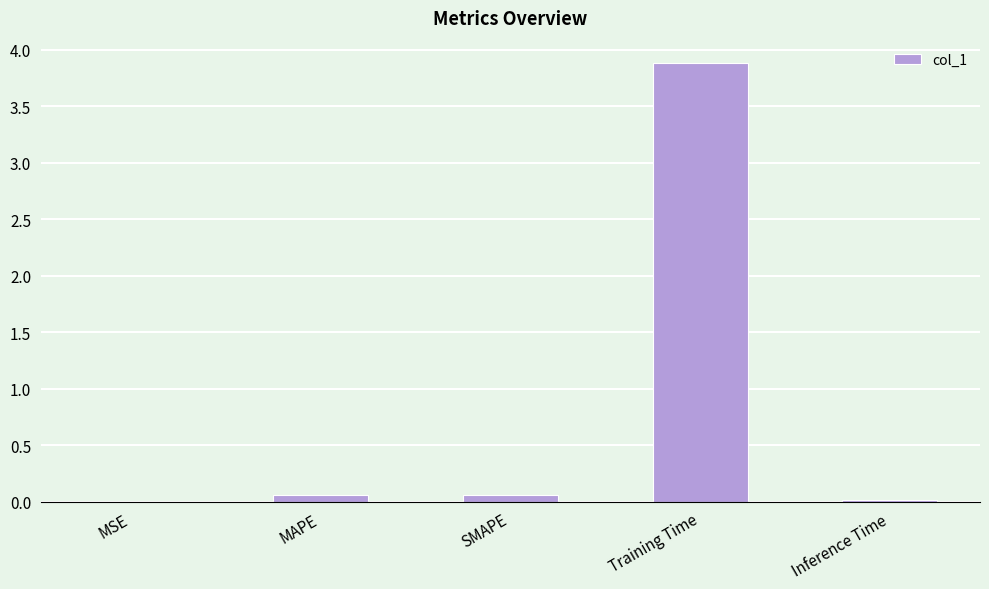

Are the bars horizontal?

No